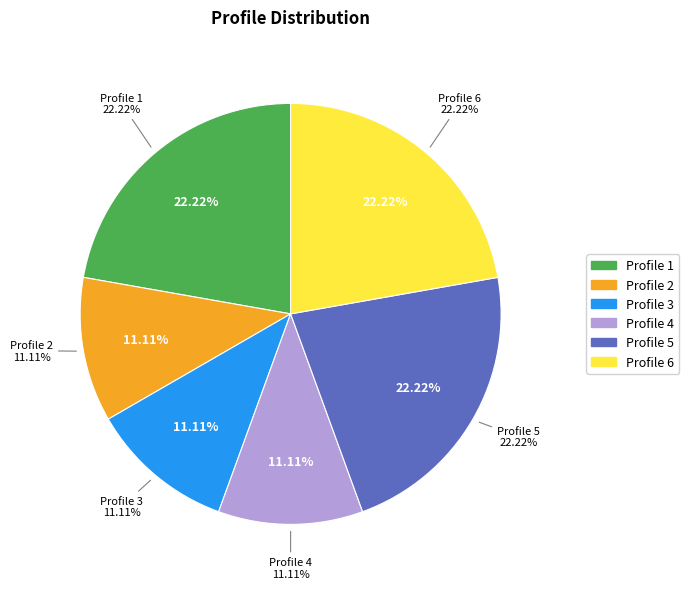

To the nearest percent, what is the difference between the largest and smallest slice percentages?

11%